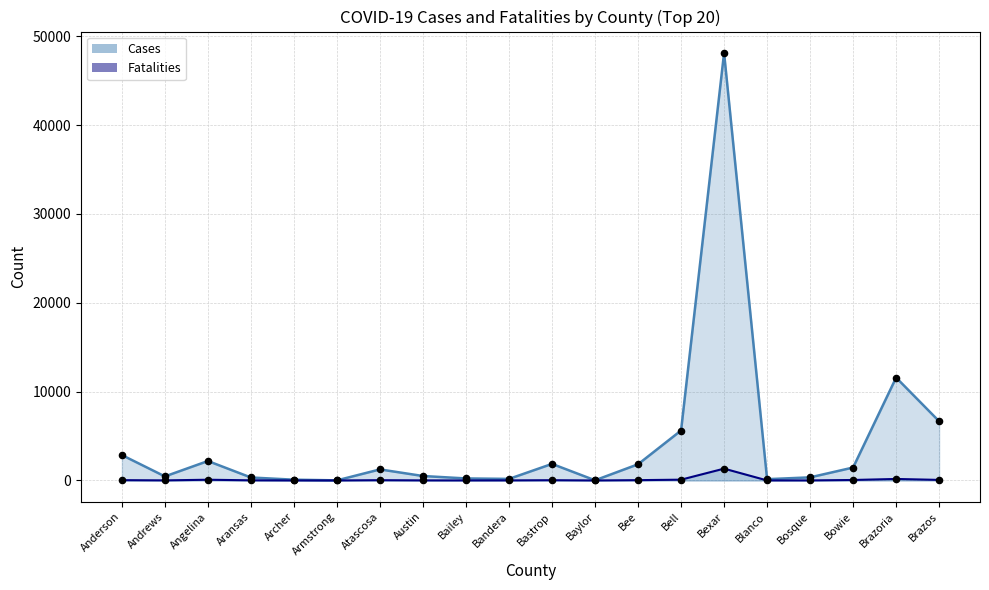

What are all the series names shown in the legend?

Cases, Fatalities